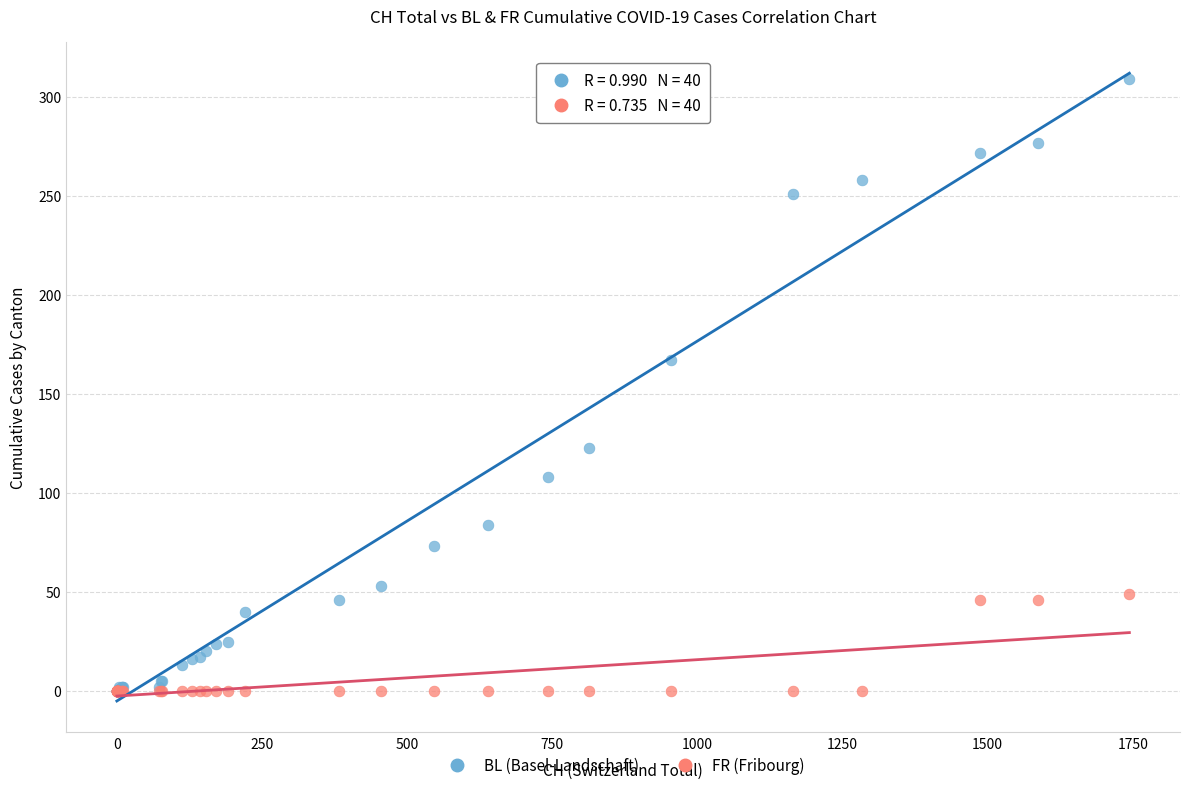

Across all series, what Y value is closest to 154?

167